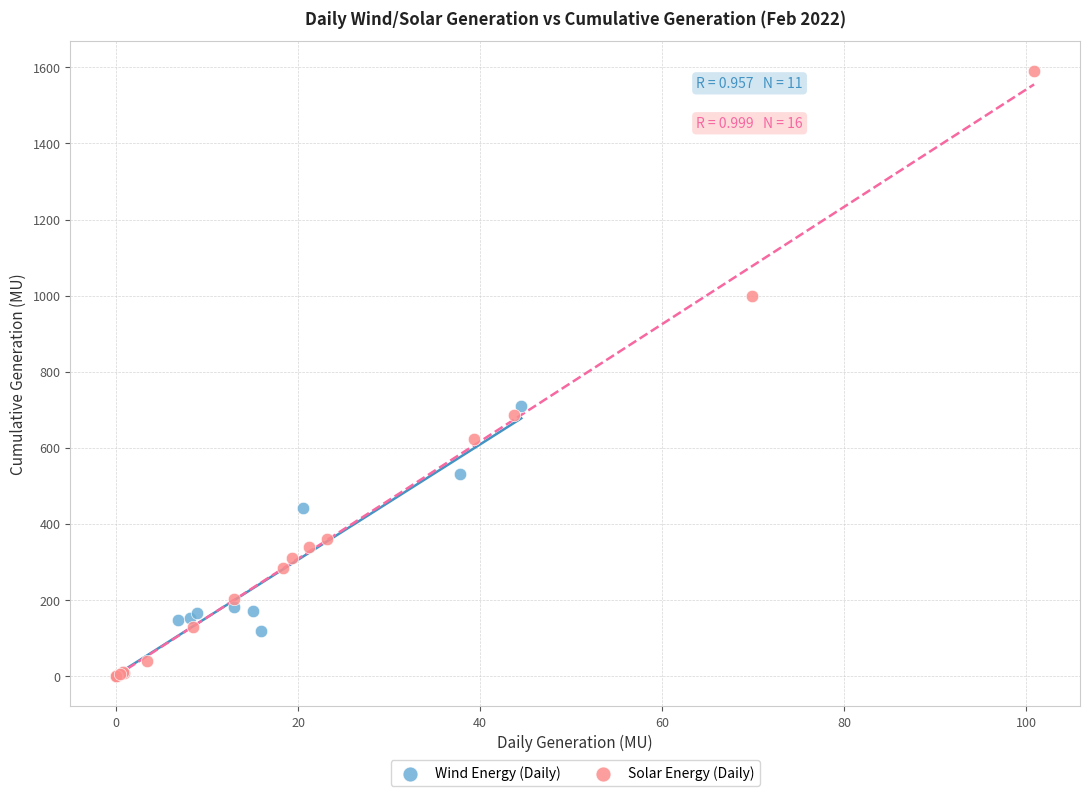

Which series has the widest spread of Y values?

Solar Energy (Daily)